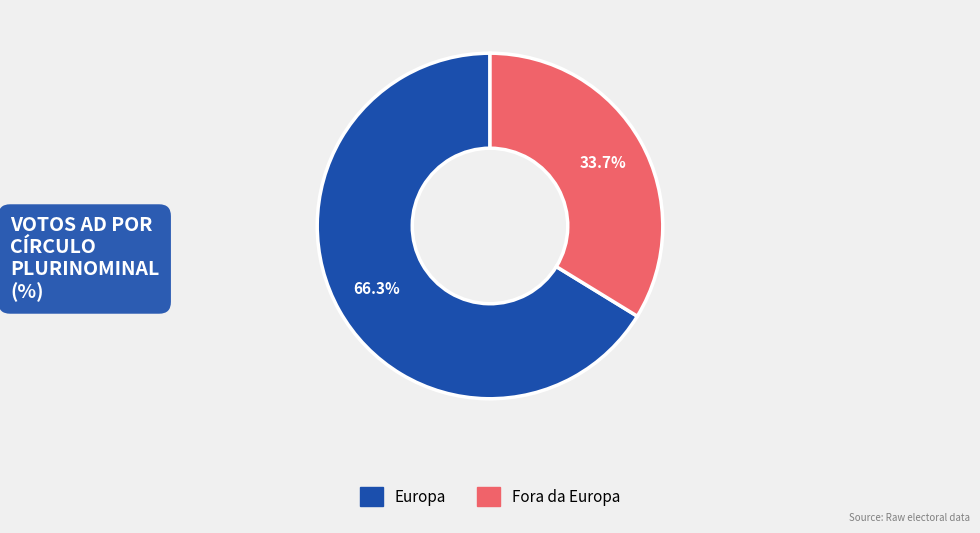

What is the ratio of the value at Europa to the value at Fora da Europa?

2.0